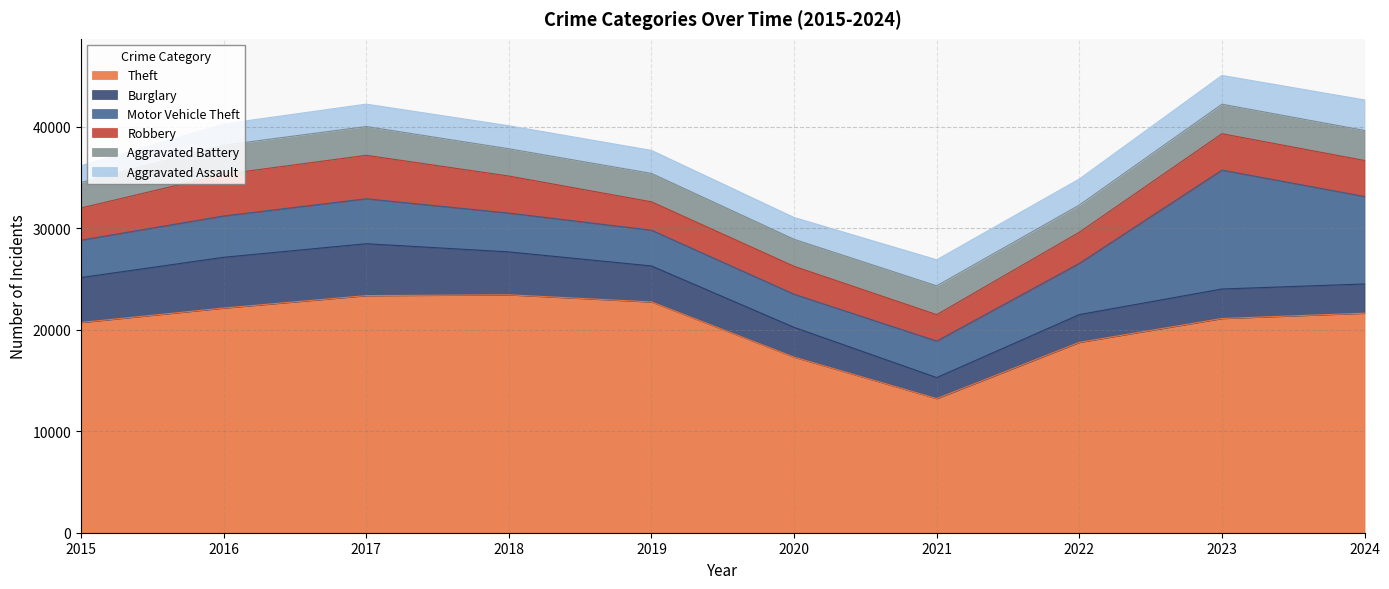

Where does the Motor Vehicle Theft series first go above 4070?

2017